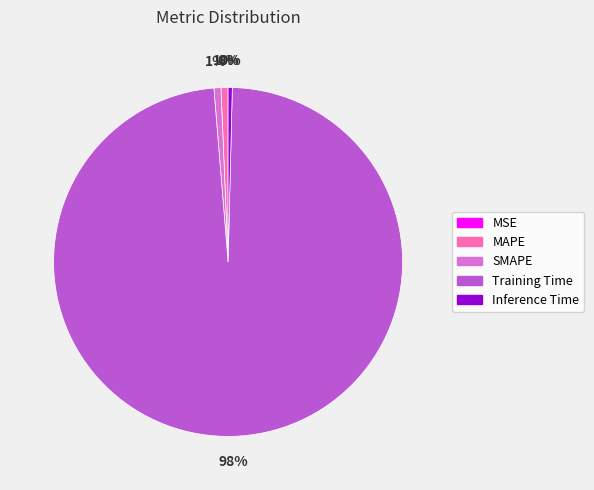

The Training Time slice represents 98% of the pie. True or false?

True